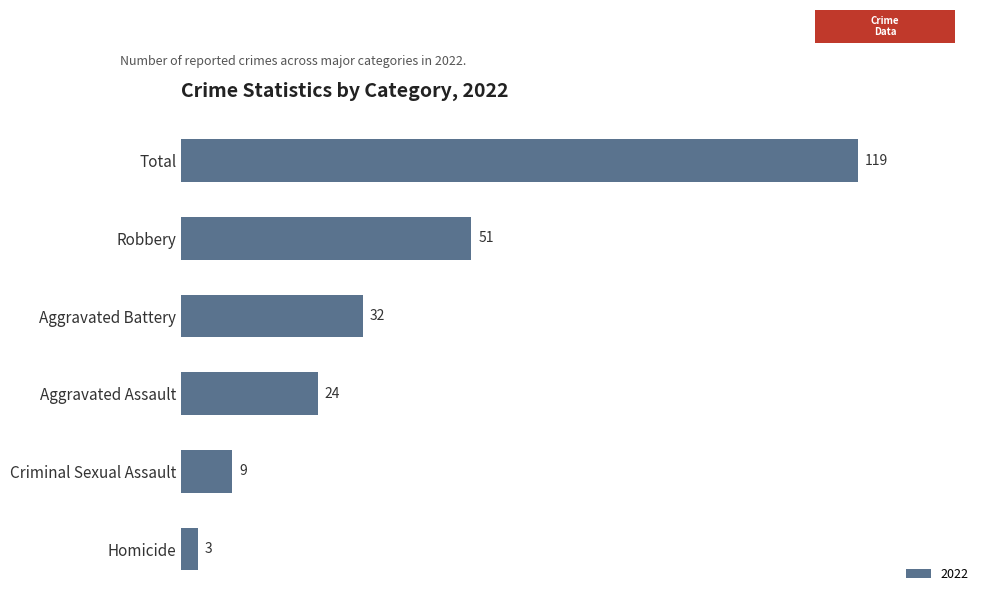

At which label is the value closest to 61?

Robbery